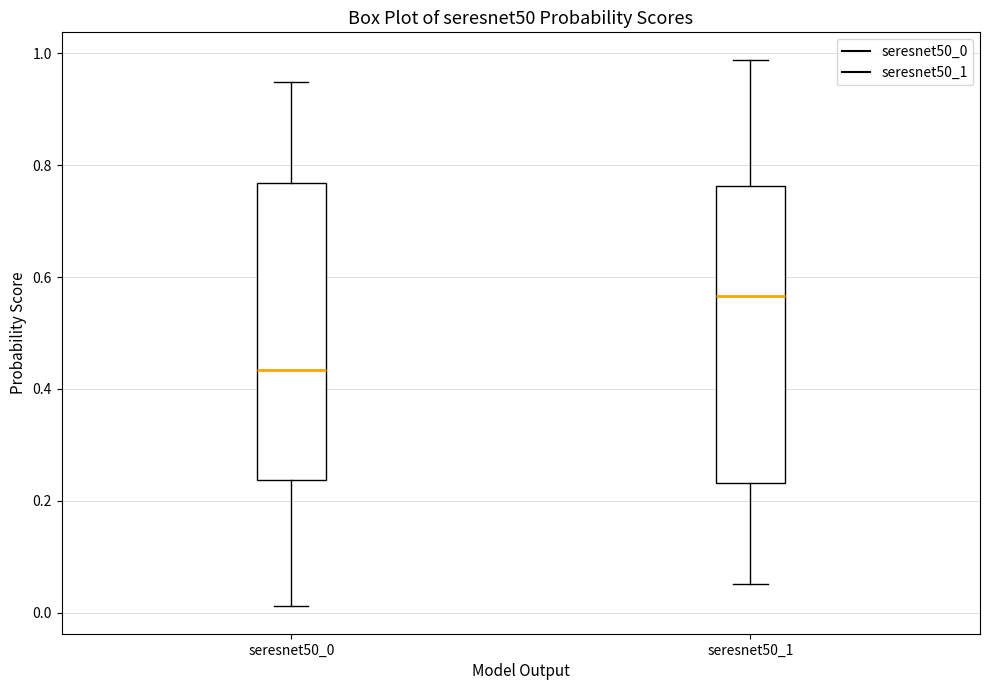

Which box's median line is the highest?

seresnet50_1